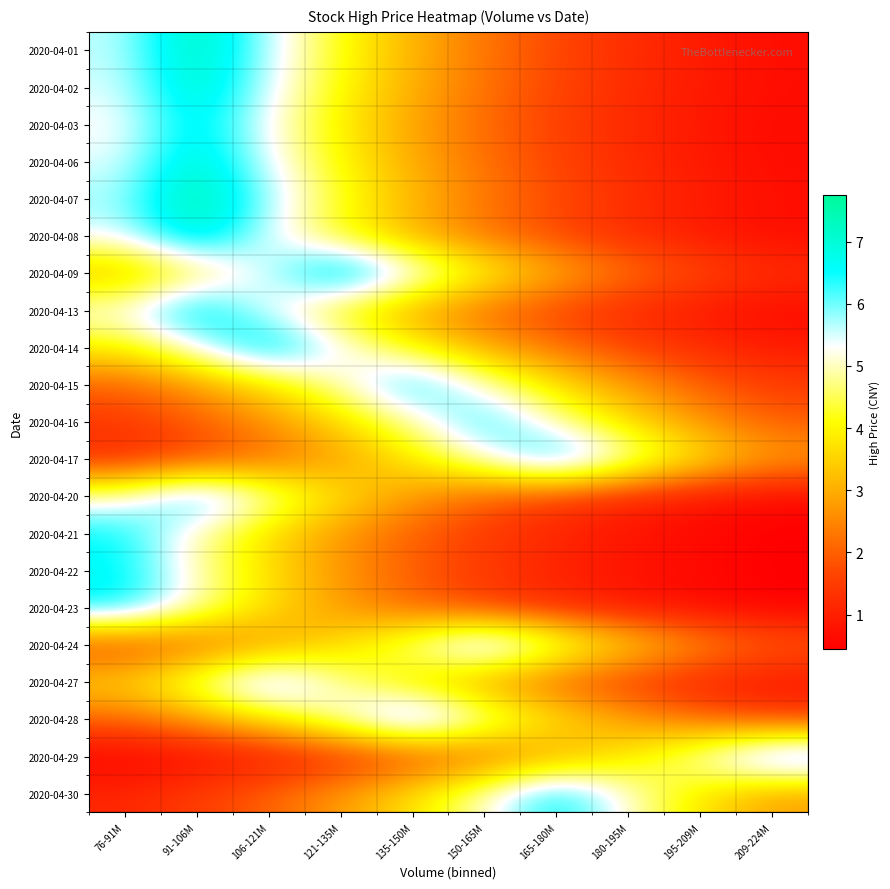

What is the total value across all series at 76-91M?

83.5